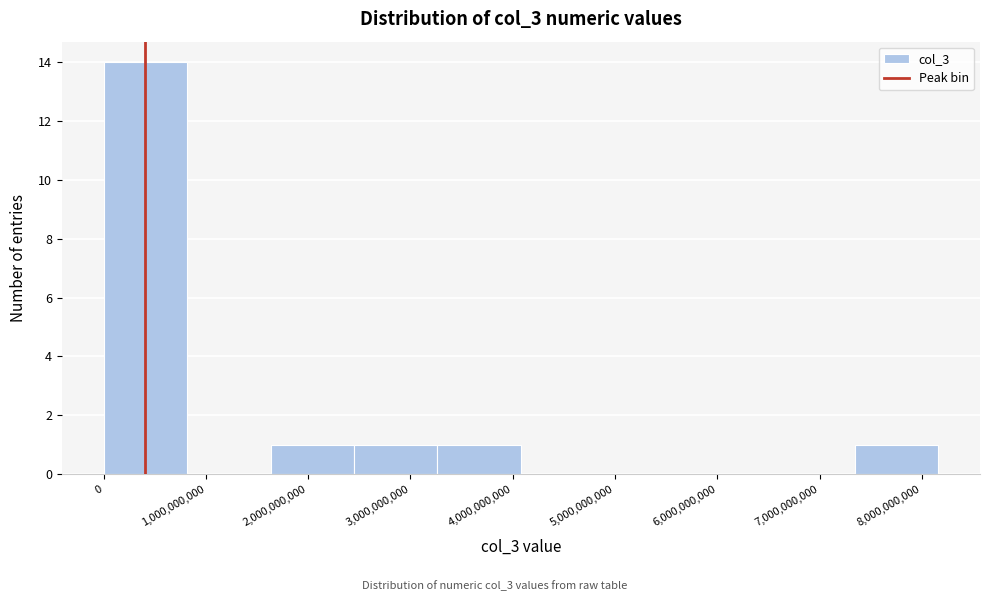

Reading left to right, transcribe this chart: for each bar, give the range it covers on the x-axis and its height. Neither the bar edges nor the heights are printed on the chart, so give them approximately, as read against the axes.

0 to 800000000: 14
800000000 to 1600000000: 0
1600000000 to 2400000000: 1
2400000000 to 3300000000: 1
3300000000 to 4100000000: 1
4100000000 to 4900000000: 0
4900000000 to 5700000000: 0
5700000000 to 6500000000: 0
6500000000 to 7300000000: 0
7300000000 to 8200000000: 1